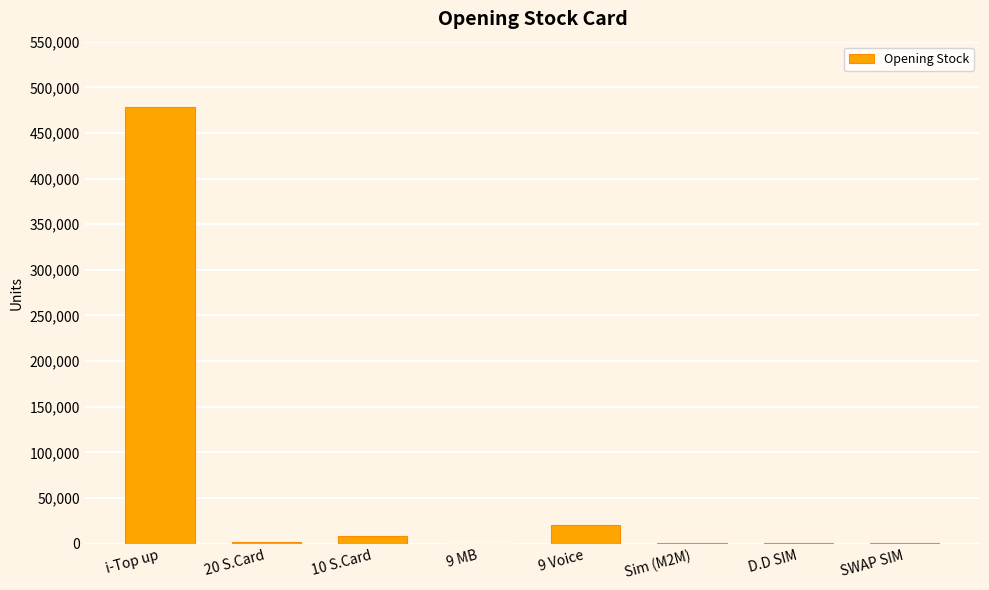

What is the change in value from i-Top up to SWAP SIM?

-478502